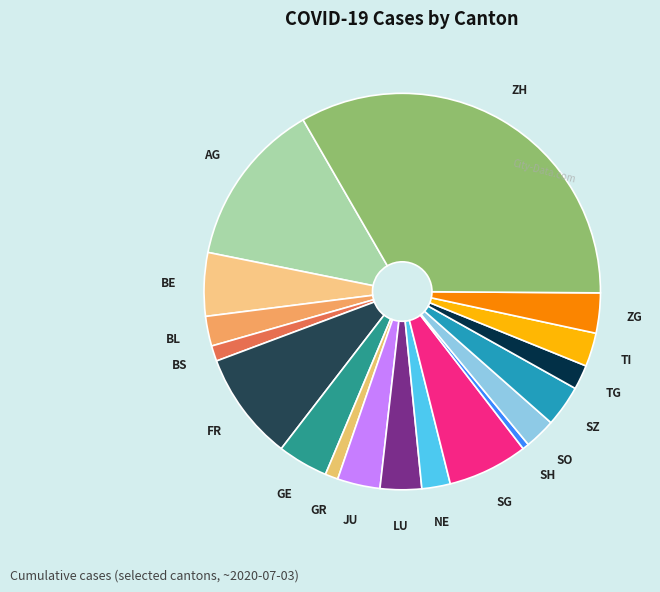

How many slices are in this pie chart?

18